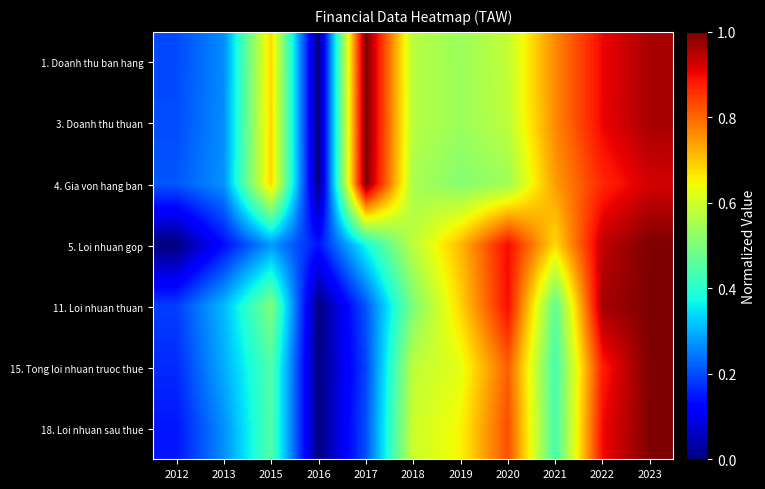

At which category does the chart reach its peak across all series?

2017